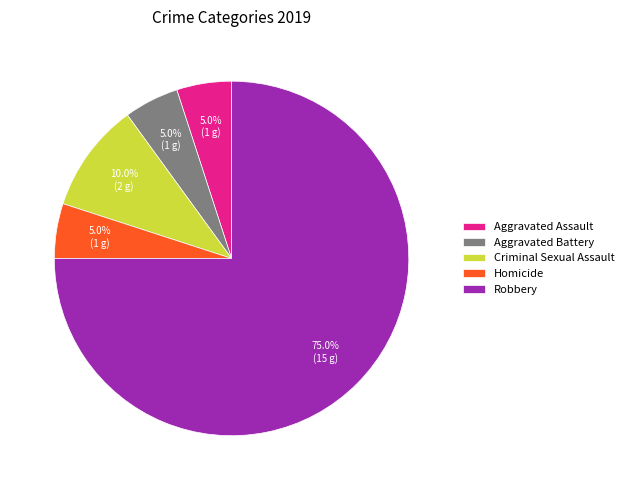

To the nearest percent, what is the combined percentage of Aggravated Assault and Robbery?

80%